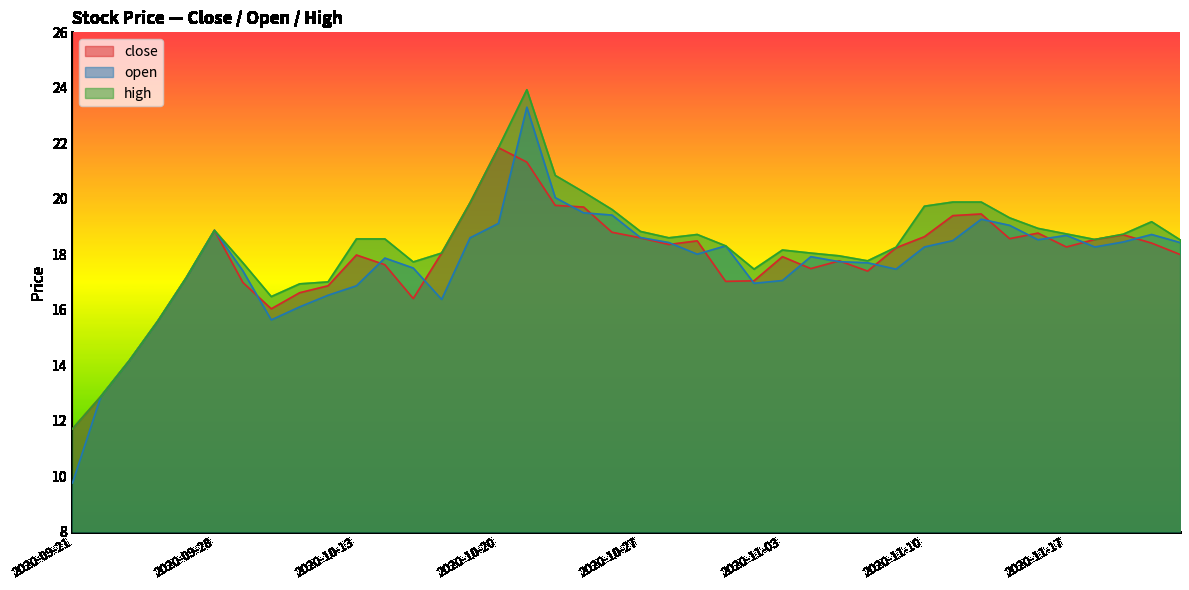

What is the average value of the high series?

18.3